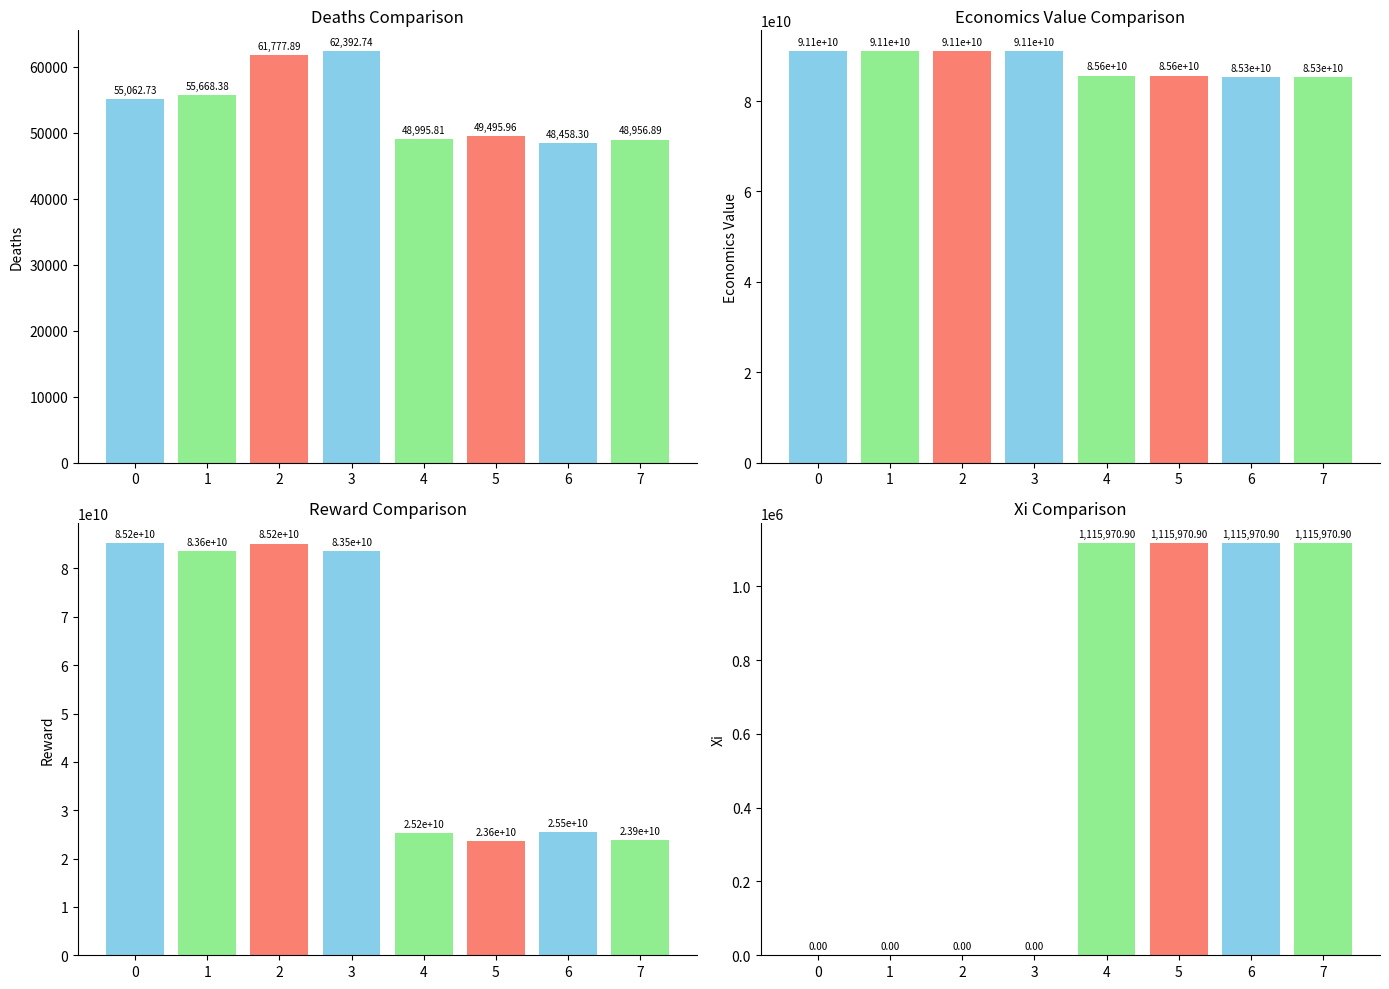

Is the value of deaths at 2 greater than the value of xi at 4?

No